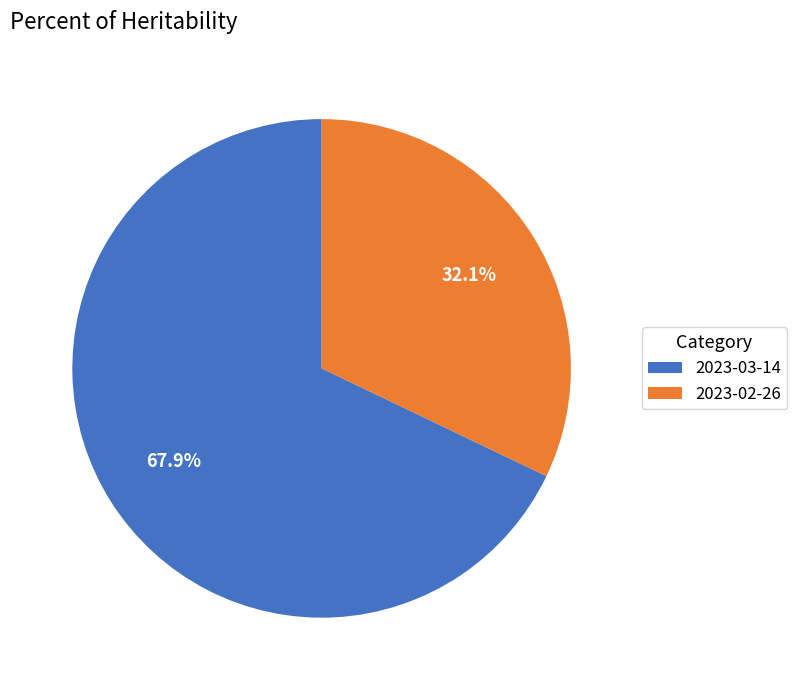

What percentage is the 2023-02-26 slice, to the nearest percent?

32%